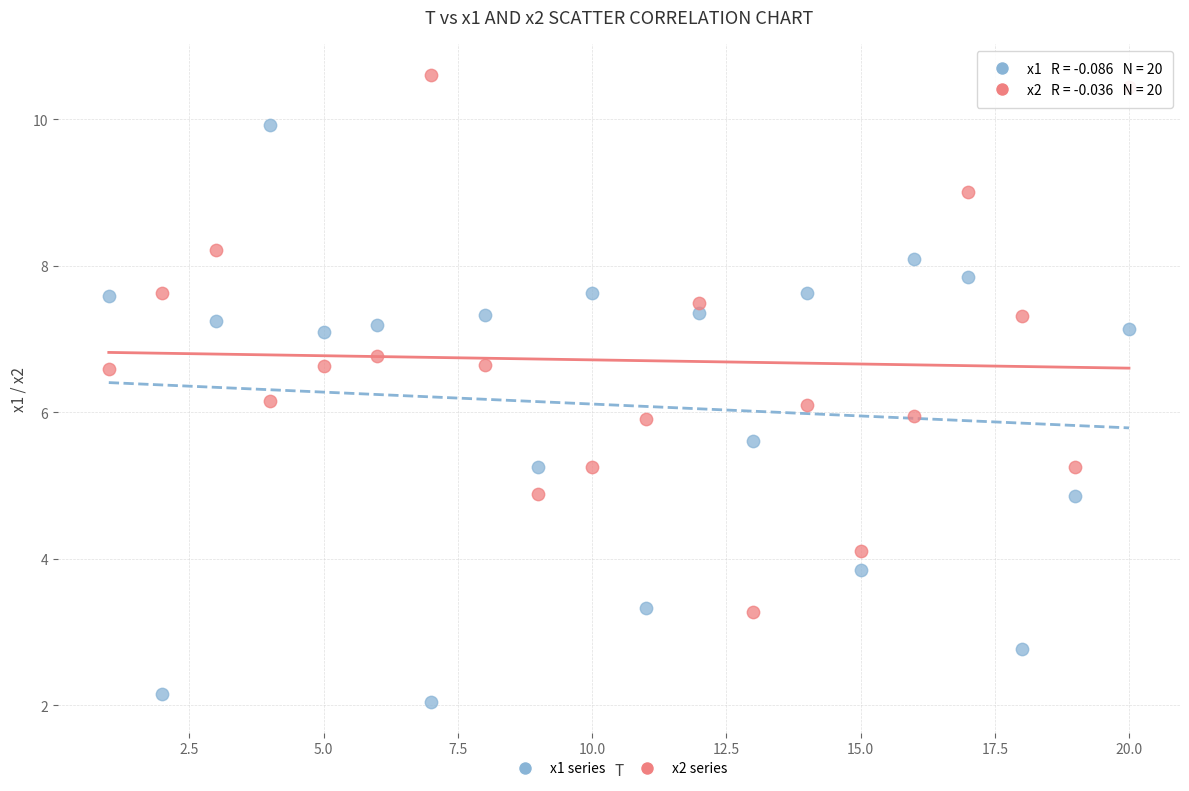

What are all the series names shown in the legend?

x1 series, x2 series